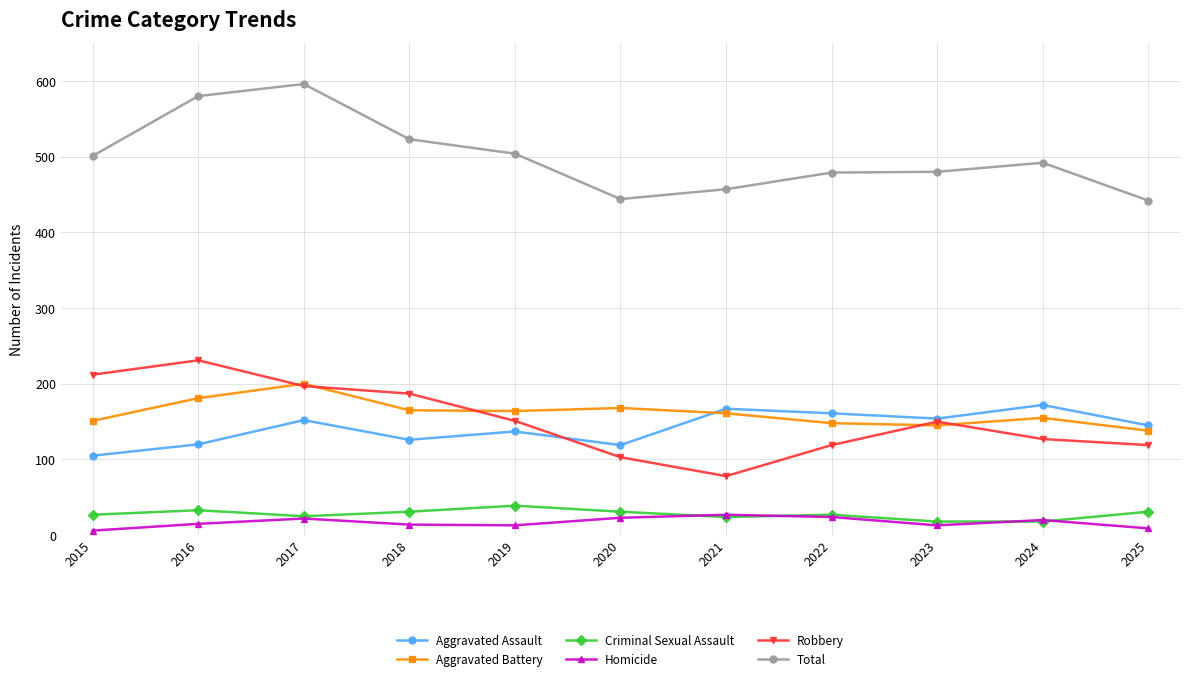

What is the average value of the Total series?

500